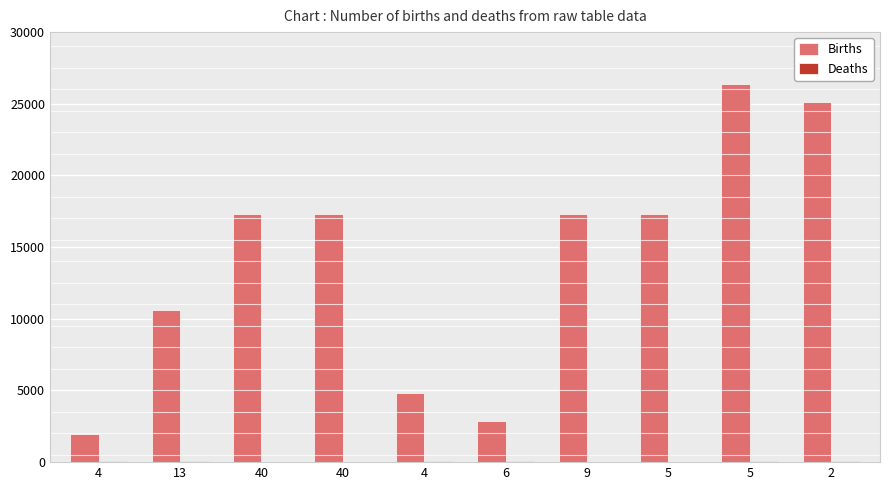

At which label is Births closest to 14178?

40